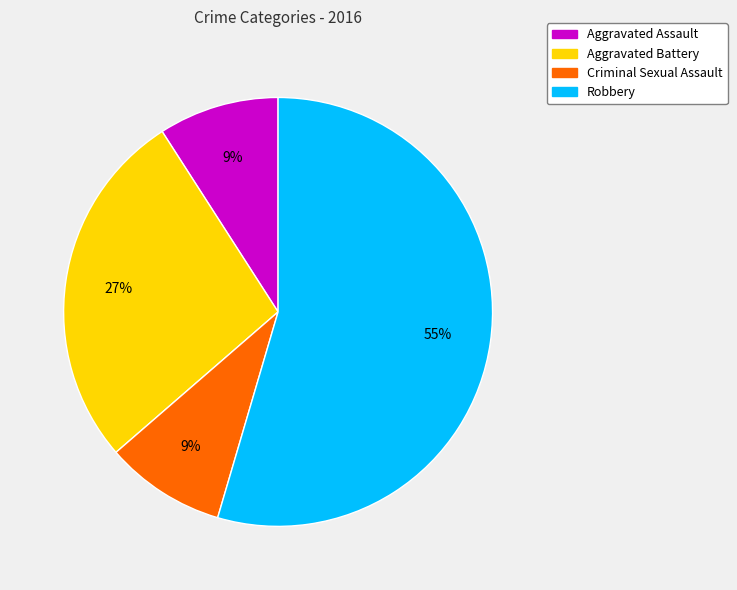

Between Aggravated Assault and Robbery, which is larger?

Robbery